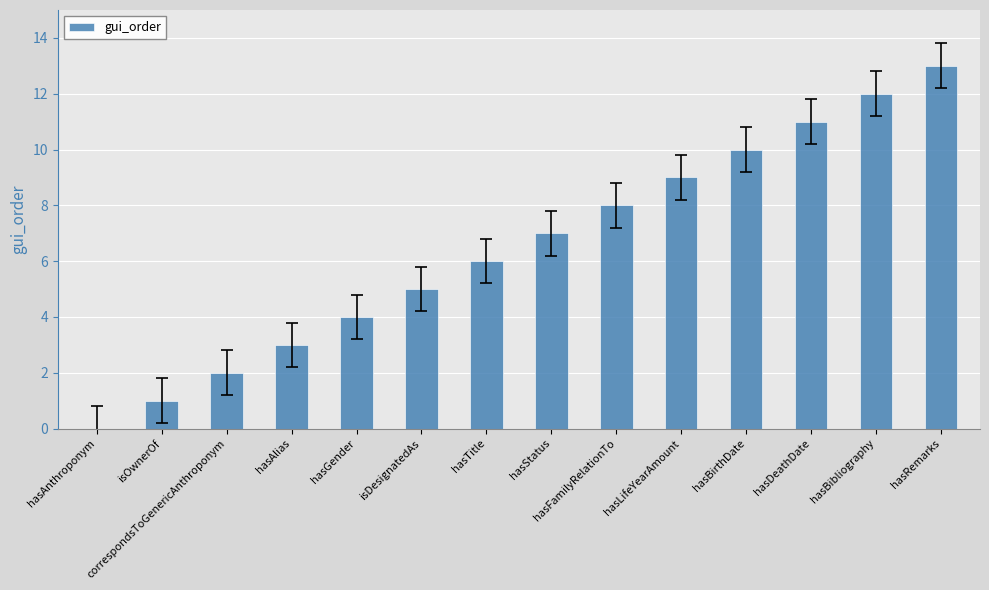

Which category has the highest value across all series?

hasRemarks